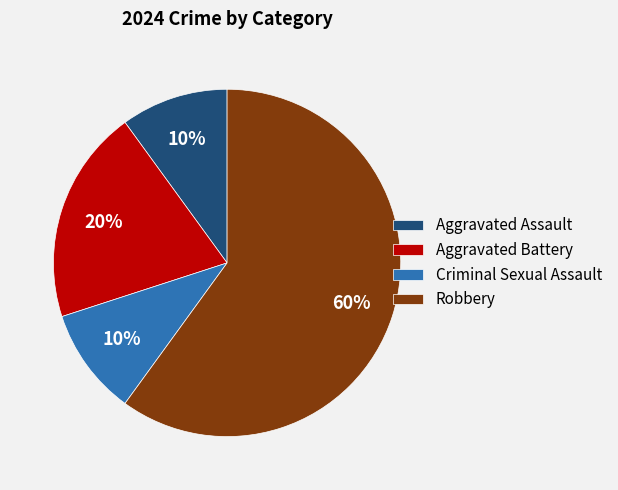

The Criminal Sexual Assault slice represents 1% of the pie. True or false?

False